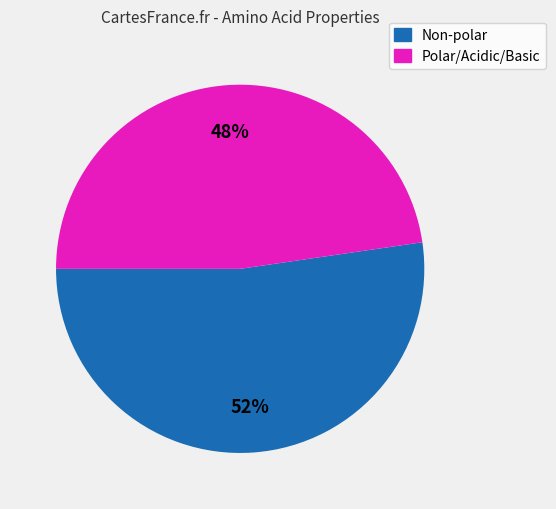

To the nearest percent, what is the average slice percentage?

50%